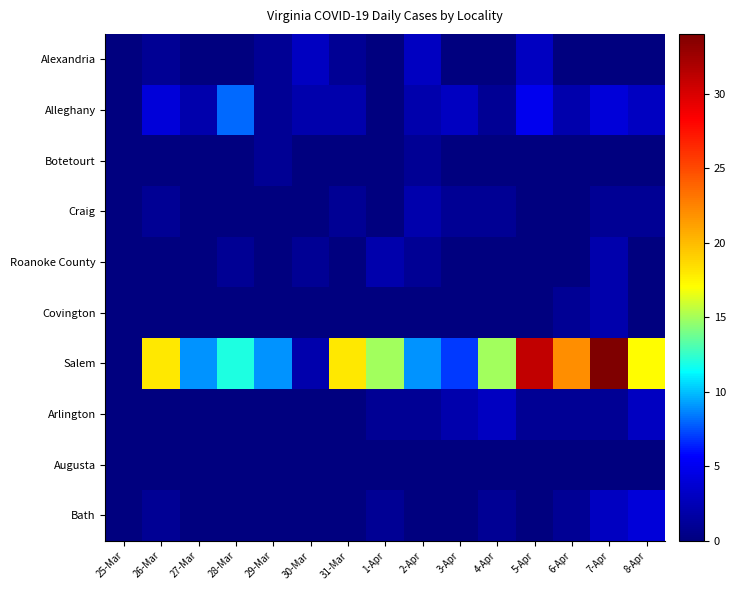

At how many categories does at least one series exceed 9?

9